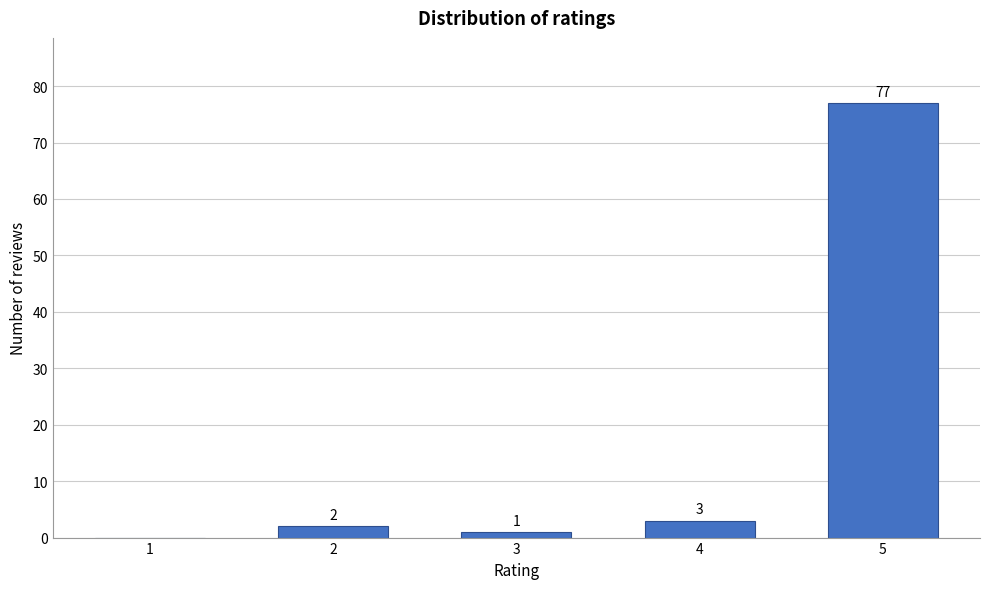

Reading left to right, what are all the values shown in this chart?

1=0	2=2	3=1	4=3	5=77